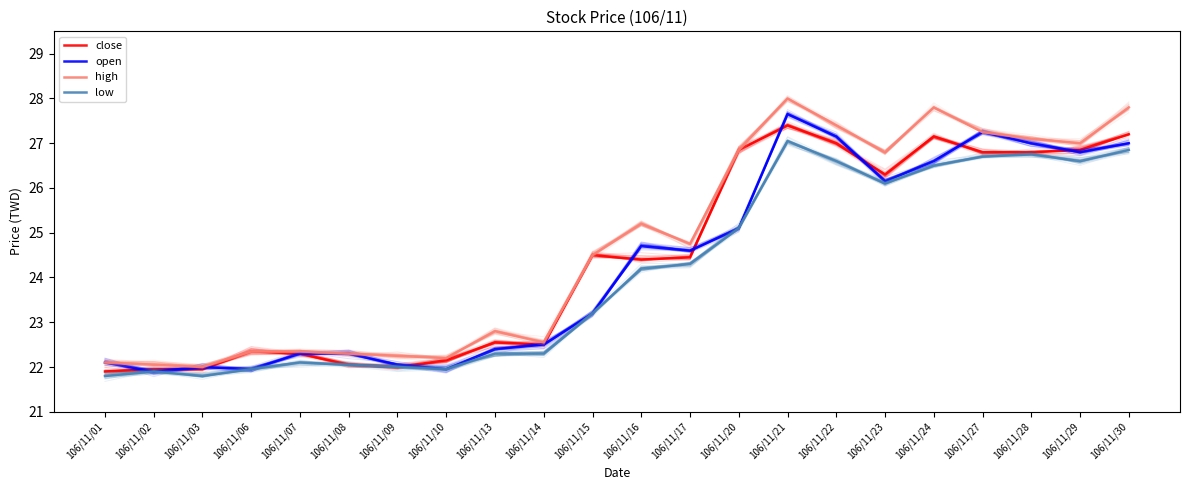

True or false: low and high cross at least once.

False